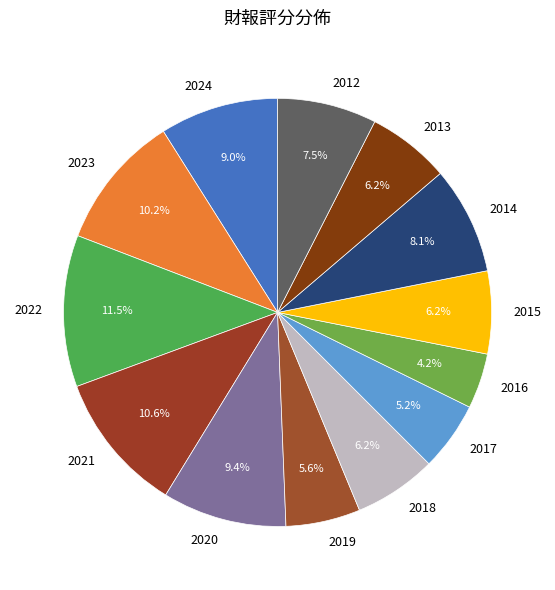

Which has a higher value, 2024 or 2013?

2024